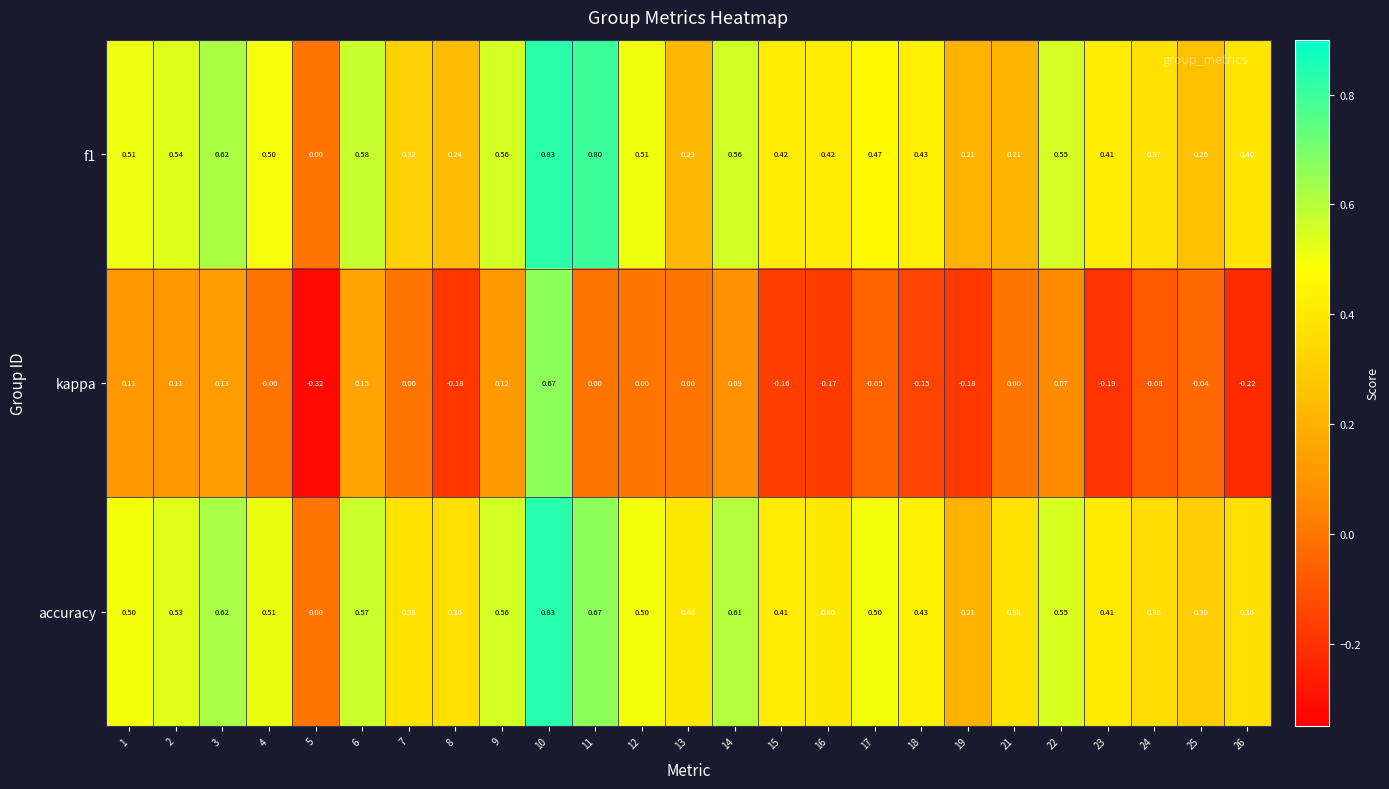

Which series has the largest range (max minus min)?

kappa